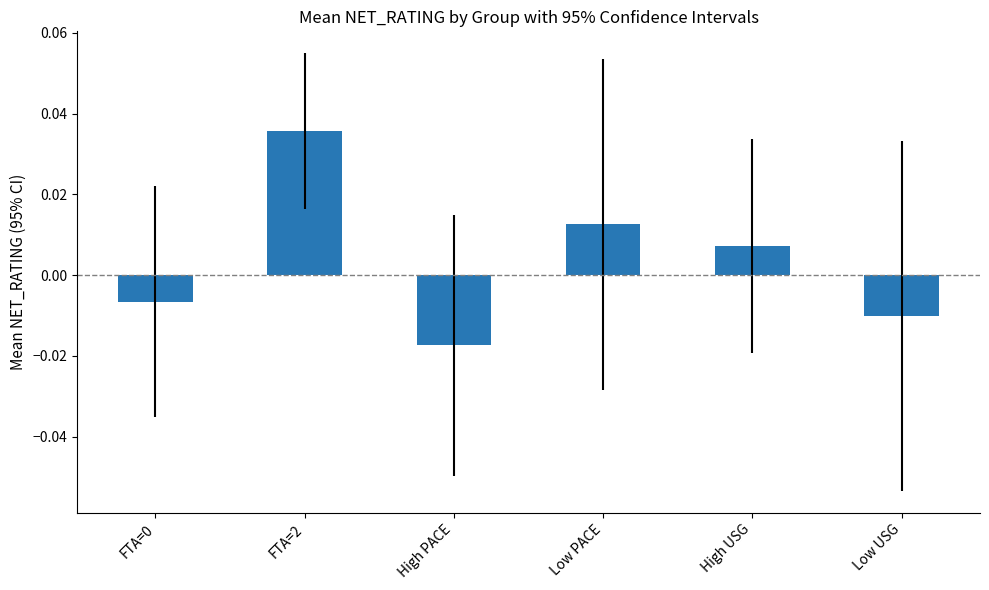

Which label corresponds to the smallest value in the chart?

High PACE